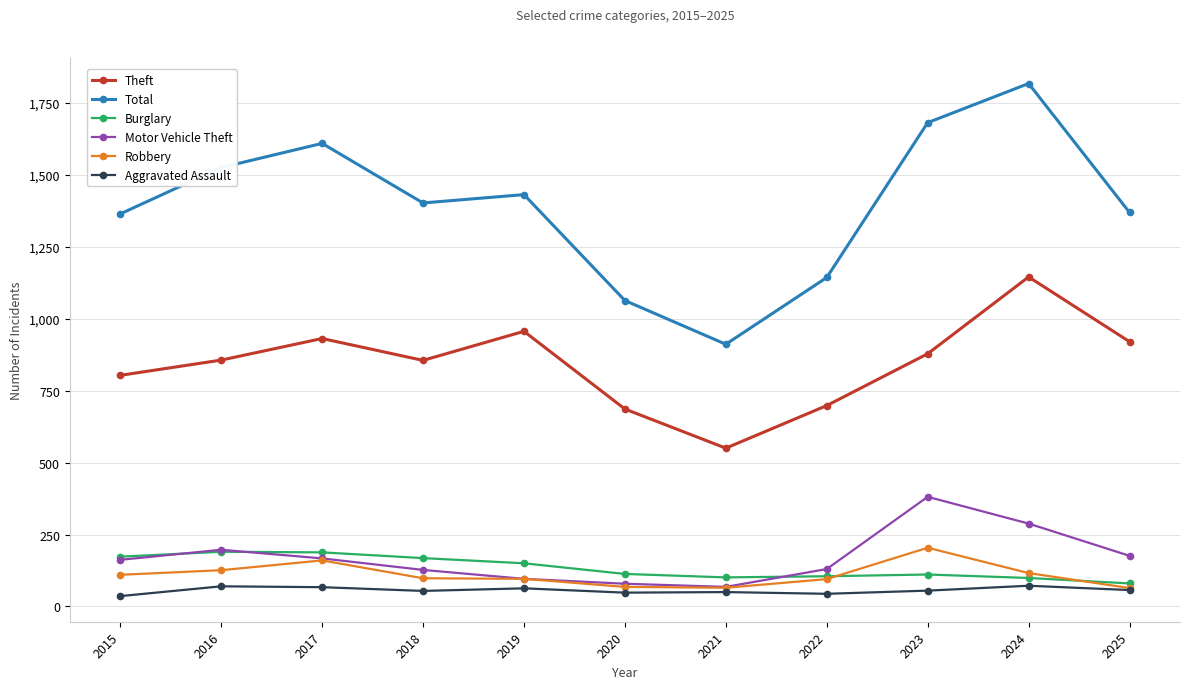

What is the average value of the Motor Vehicle Theft series?

170